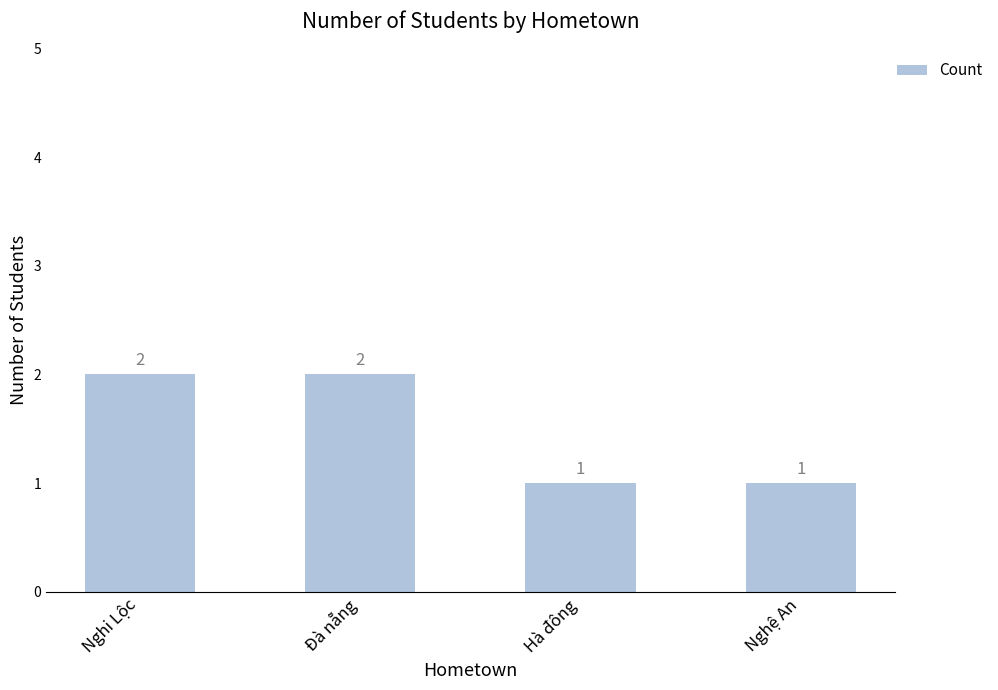

True or false: the data shows 1 at Đà nẵng.

False